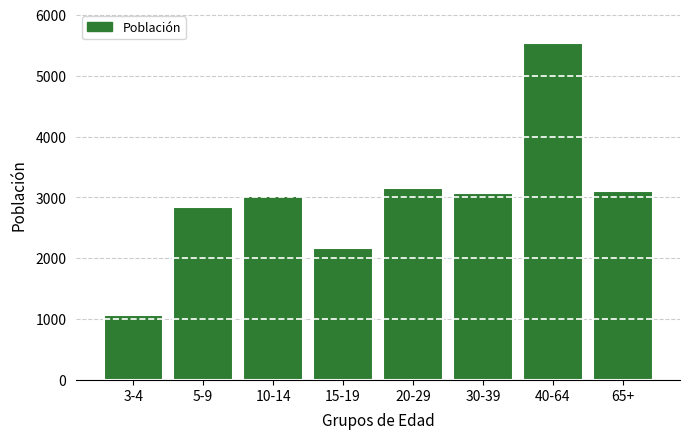

Reading left to right, what are all the values shown in this chart?

3-4=1060	5-9=2835	10-14=3028	15-19=2168	20-29=3148	30-39=3073	40-64=5529	65+=3105